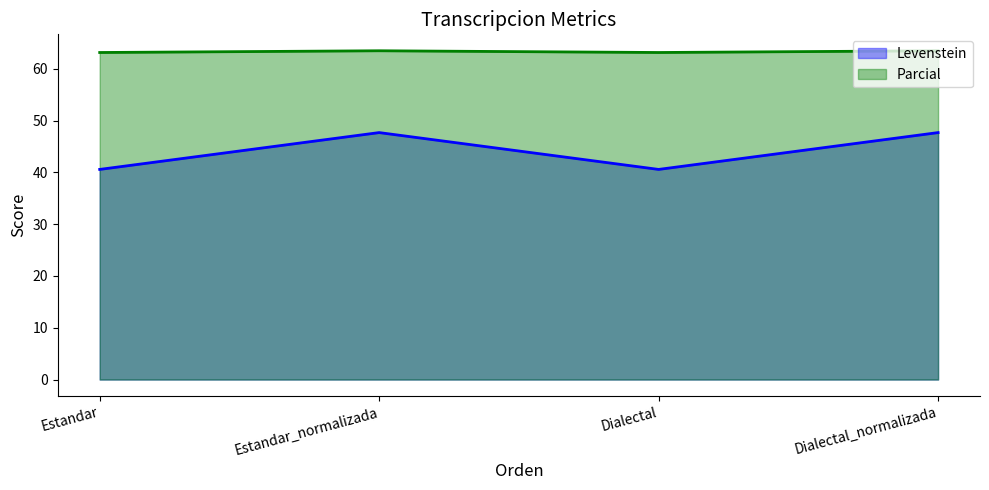

Is it true that Parcial equals 20.7 at Estandar_normalizada?

False